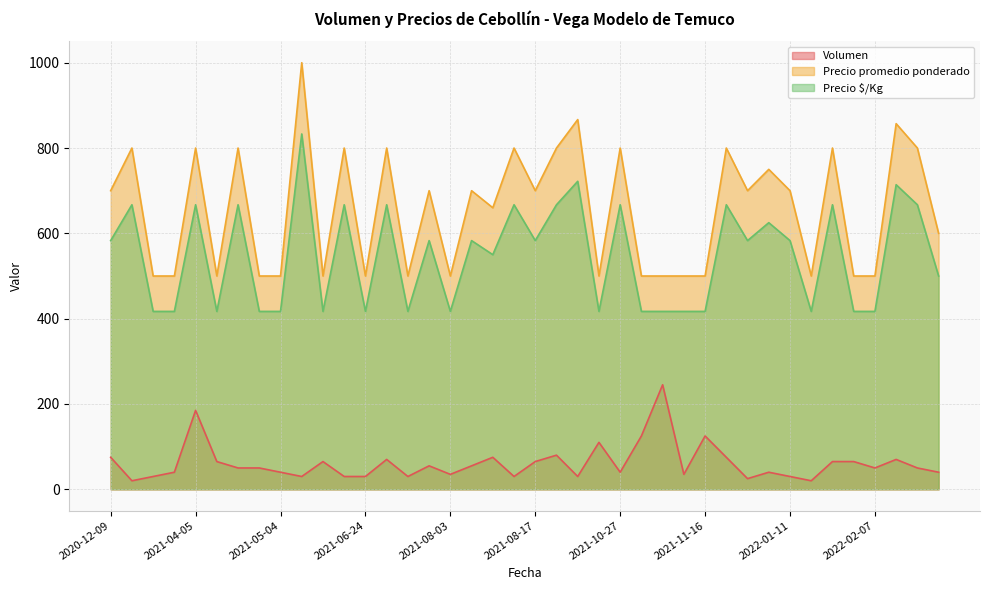

How many lines are shown in the chart?

3